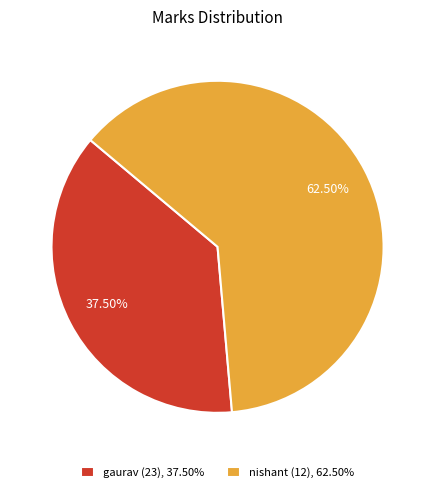

Is there a majority slice in this chart?

Yes